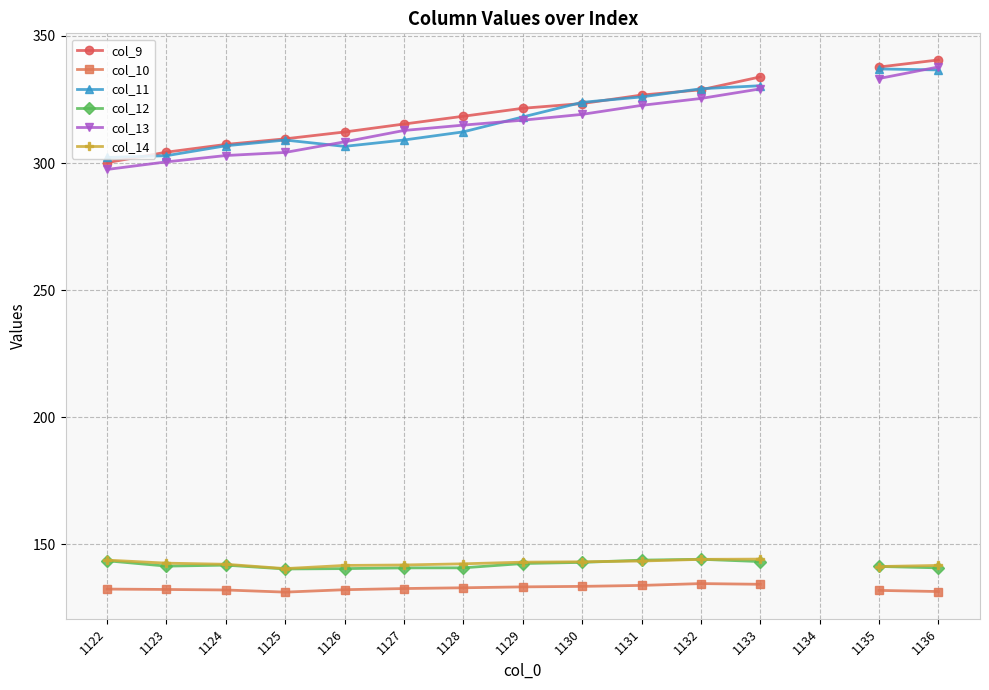

What is the value of the col_11 point at the 15th from the left?

336.6